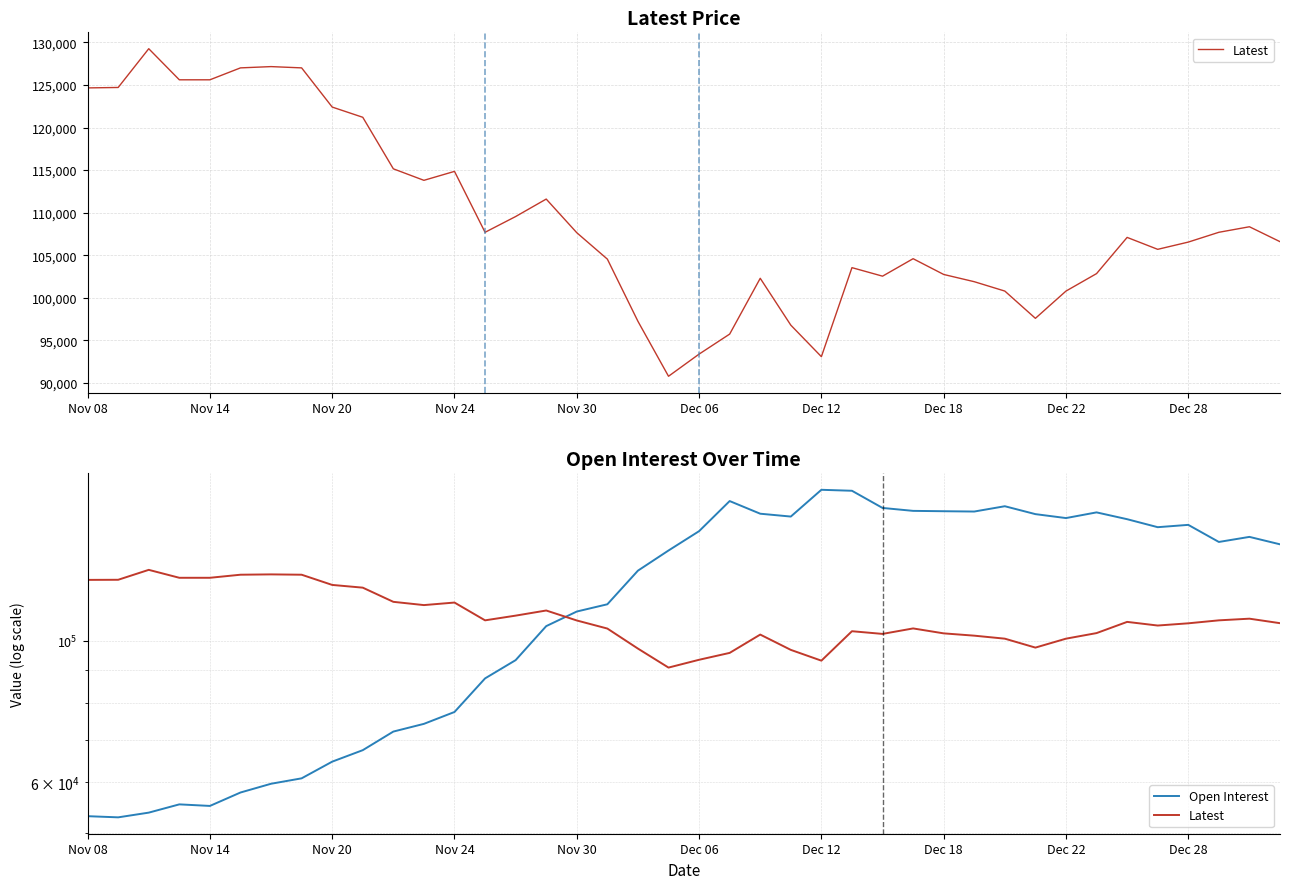

True or false: Latest and Open Interest cross at least once.

True